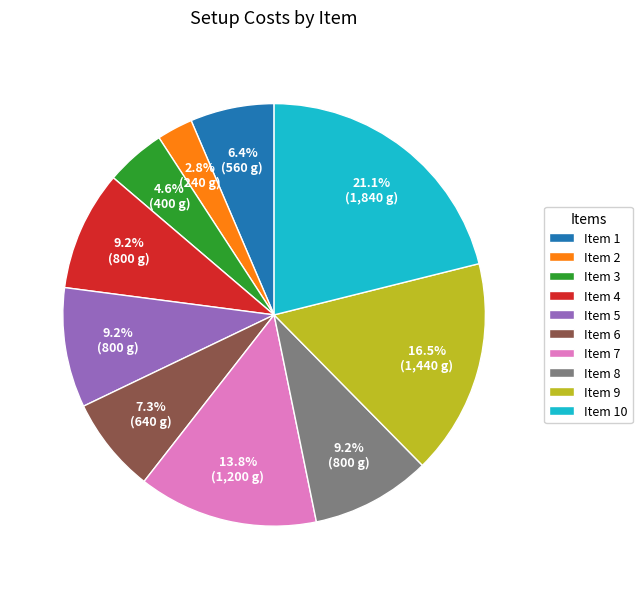

Does Item 6 represent more than half of the total?

No